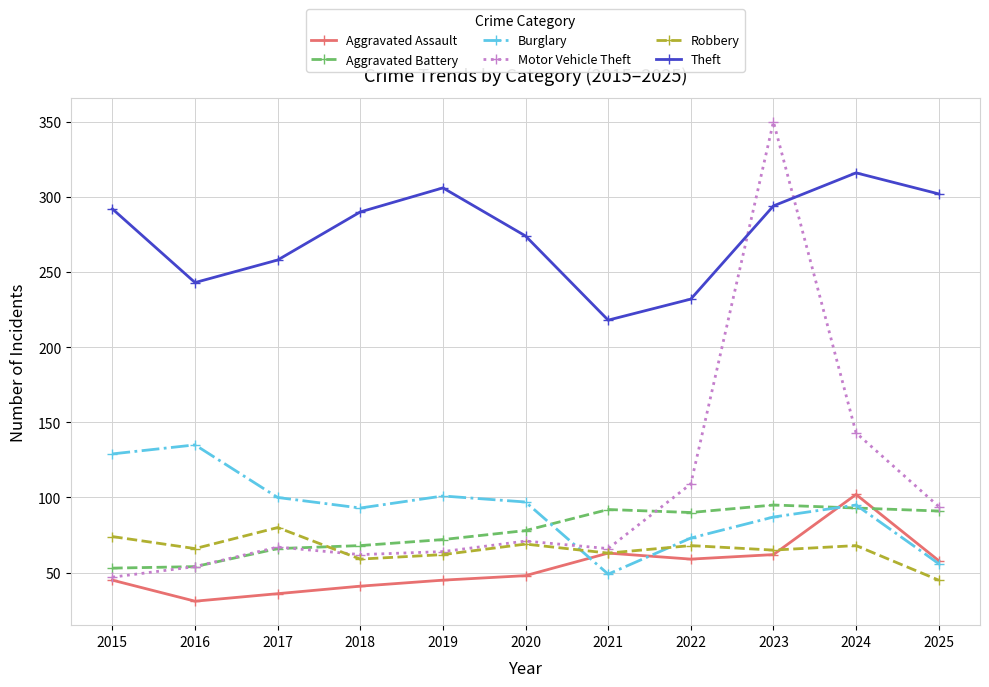

What is the total value across all series at 2017?

607